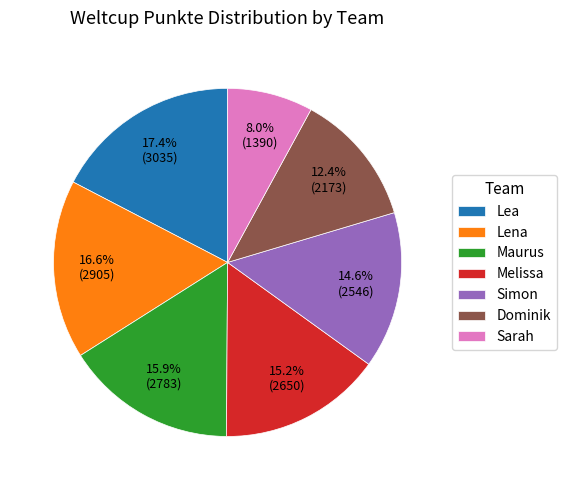

How many slices are in this pie chart?

7